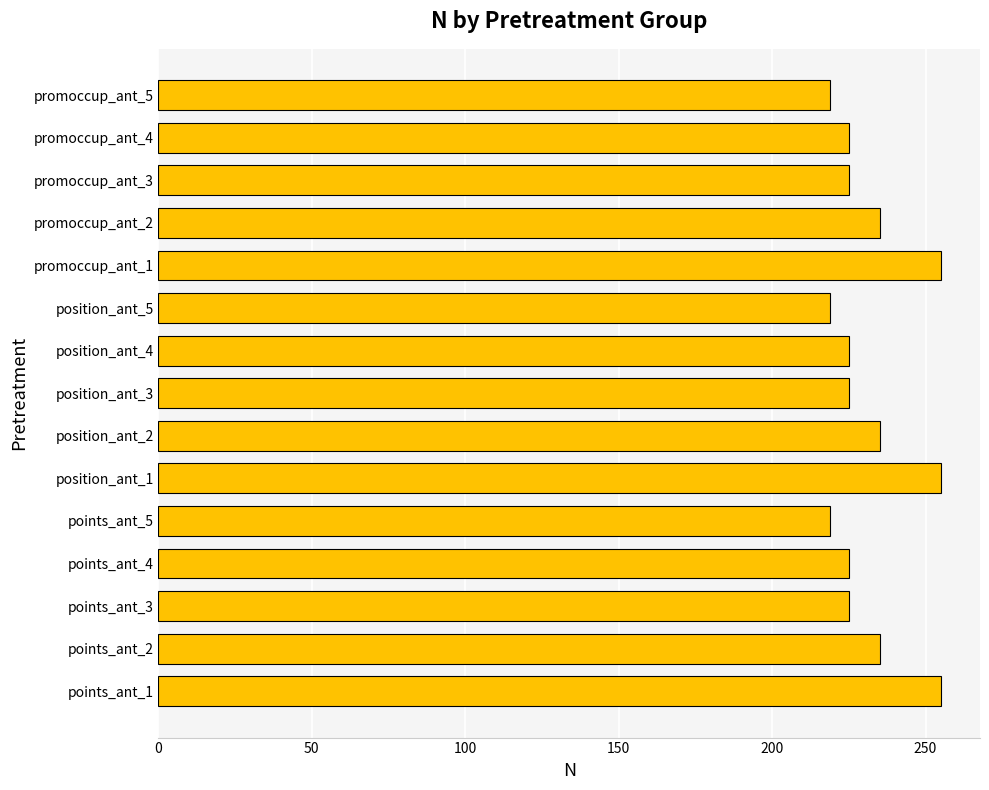

Does the chart contain stacked bars?

No